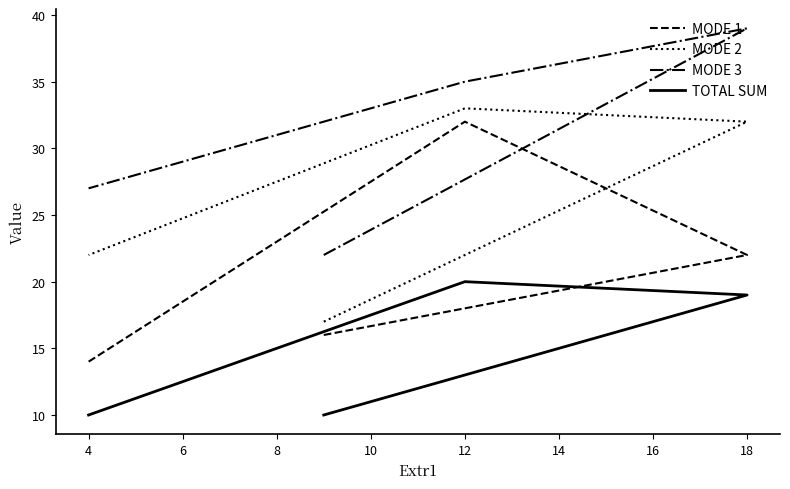

True or false: MODE 2 and MODE 1 intersect in this chart.

False